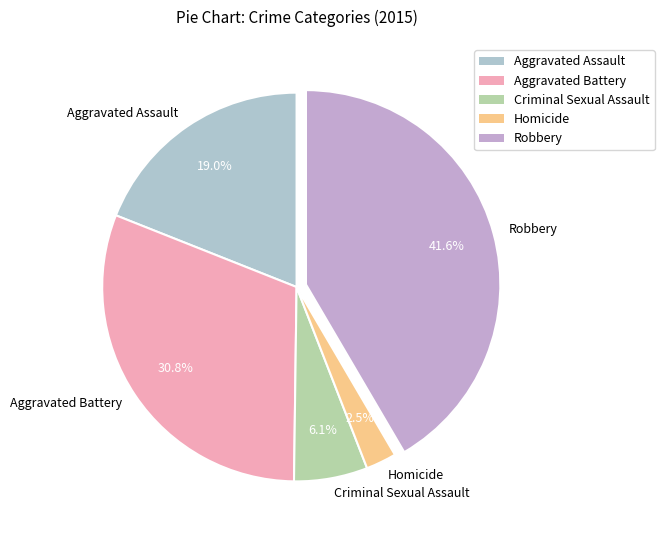

To the nearest percent, what is the combined percentage of Criminal Sexual Assault and Aggravated Battery?

37%